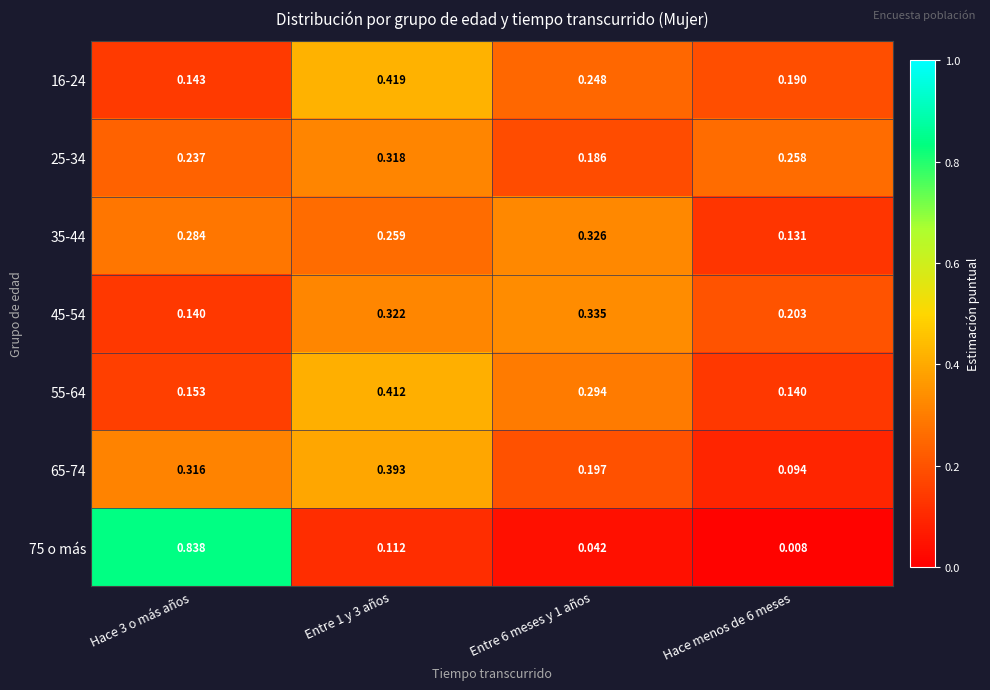

At how many categories does at least one series exceed 0?

4